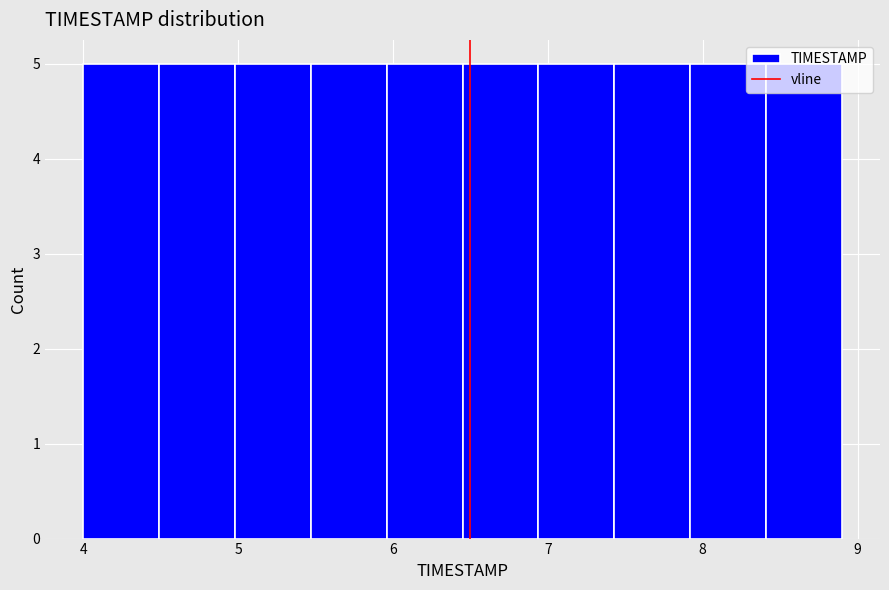

Reading left to right, transcribe this chart: for each bar, give the range it covers on the x-axis and its height. Neither the bar edges nor the heights are printed on the chart, so give them approximately, as read against the axes.

4.00 to 4.49: 5
4.49 to 4.98: 5
4.98 to 5.47: 5
5.47 to 5.96: 5
5.96 to 6.45: 5
6.45 to 6.94: 5
6.94 to 7.43: 5
7.43 to 7.92: 5
7.92 to 8.41: 5
8.41 to 8.90: 5